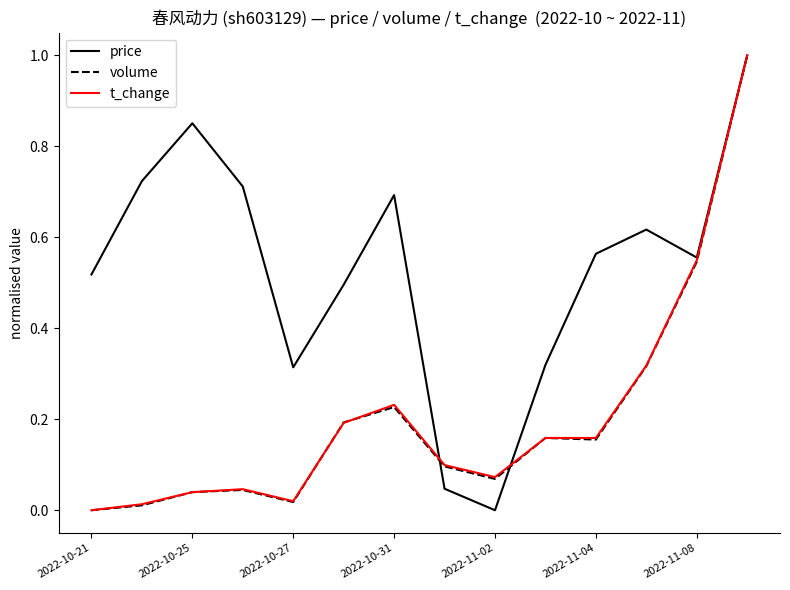

In price, how many points are lower than both neighbors (excluding endpoints)?

3